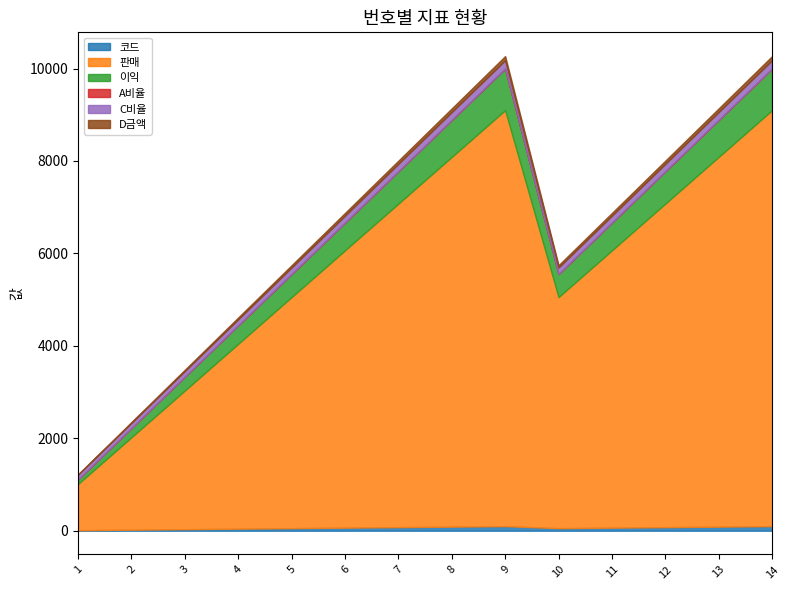

Which category has the lowest value in the C비율 series?

1